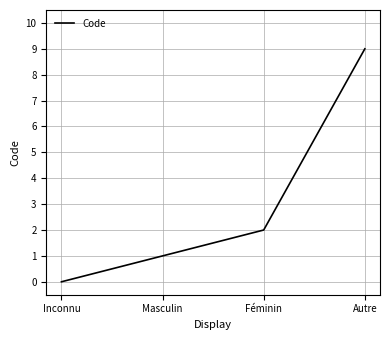

Between Masculin and Inconnu, which is larger?

Masculin